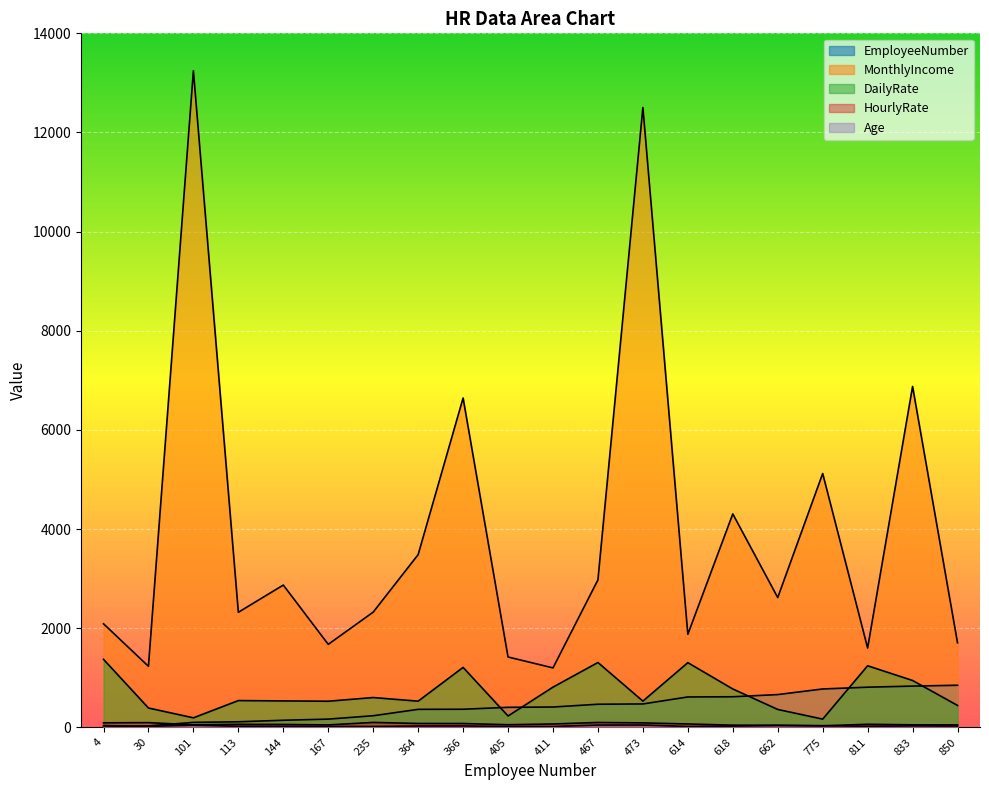

Where is HourlyRate nearest to the value 66?

411